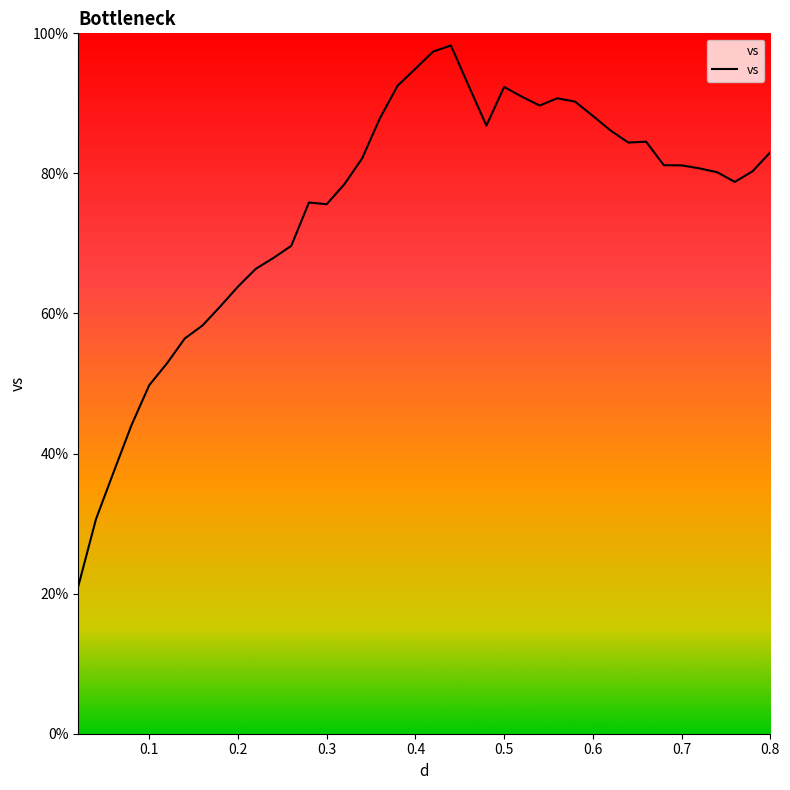

Does the chart have visible grid lines?

No